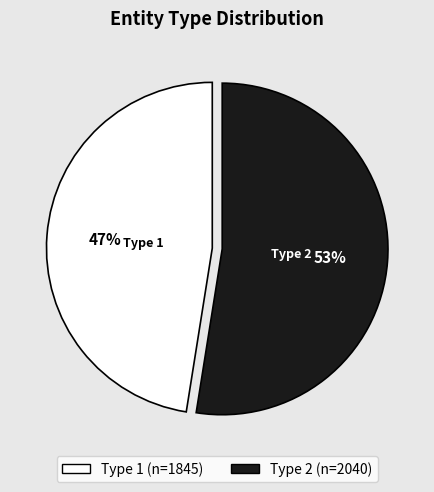

Count the number of slices in the pie.

2